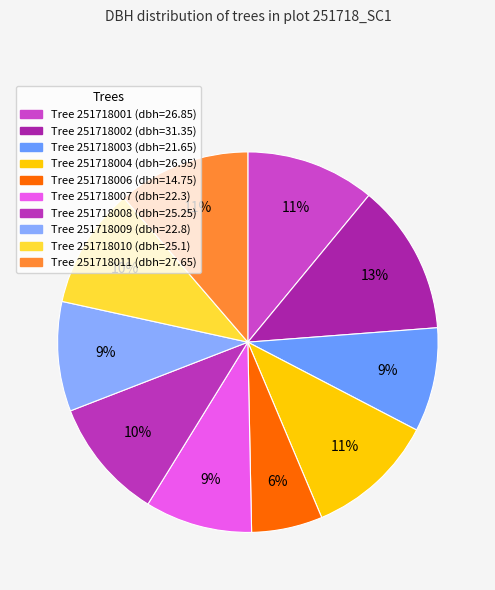

Rank the categories by value from lowest to highest.

251718006, 251718003, 251718007, 251718009, 251718010, 251718008, 251718001, 251718004, 251718011, 251718002